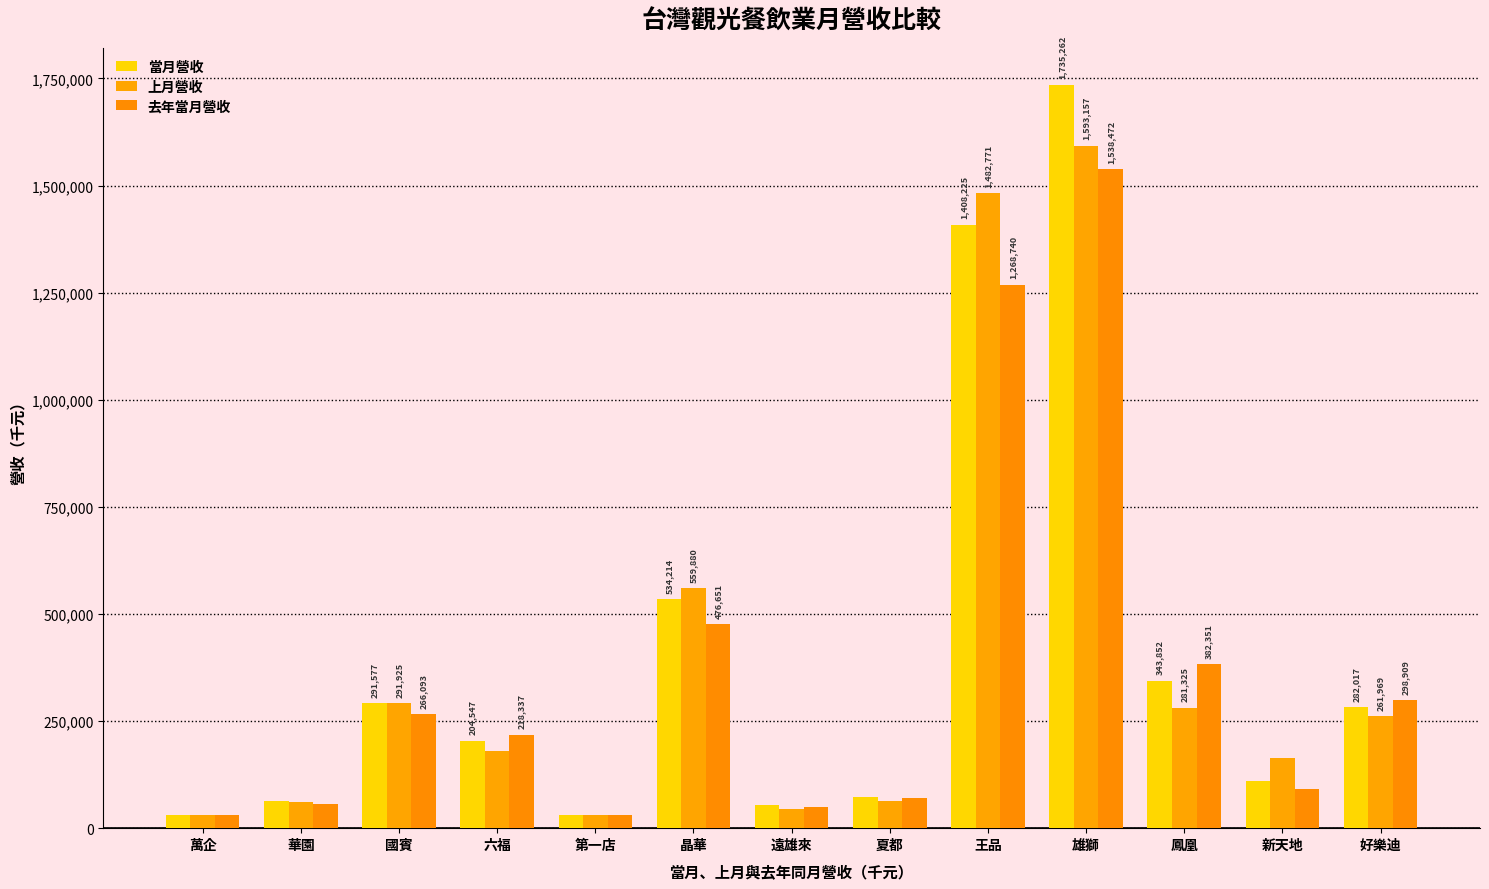

Is the value of 當月營收 at 遠雄來 greater than the value of 上月營收 at 國賓?

No